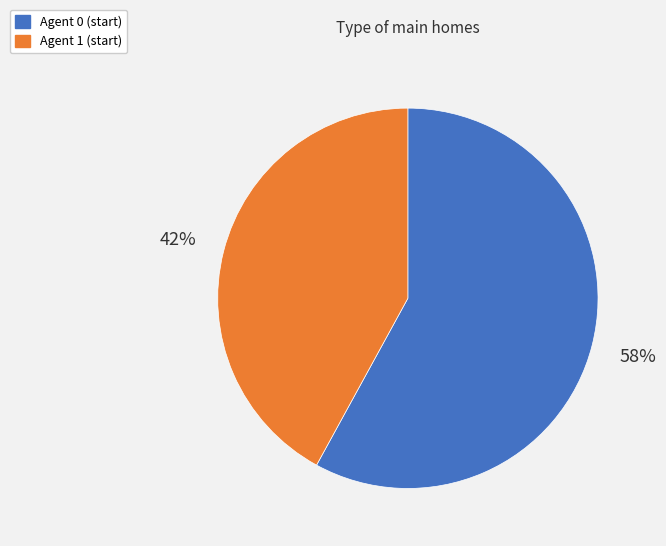

To the nearest percent, what is the difference between the largest and smallest slice percentages?

16%